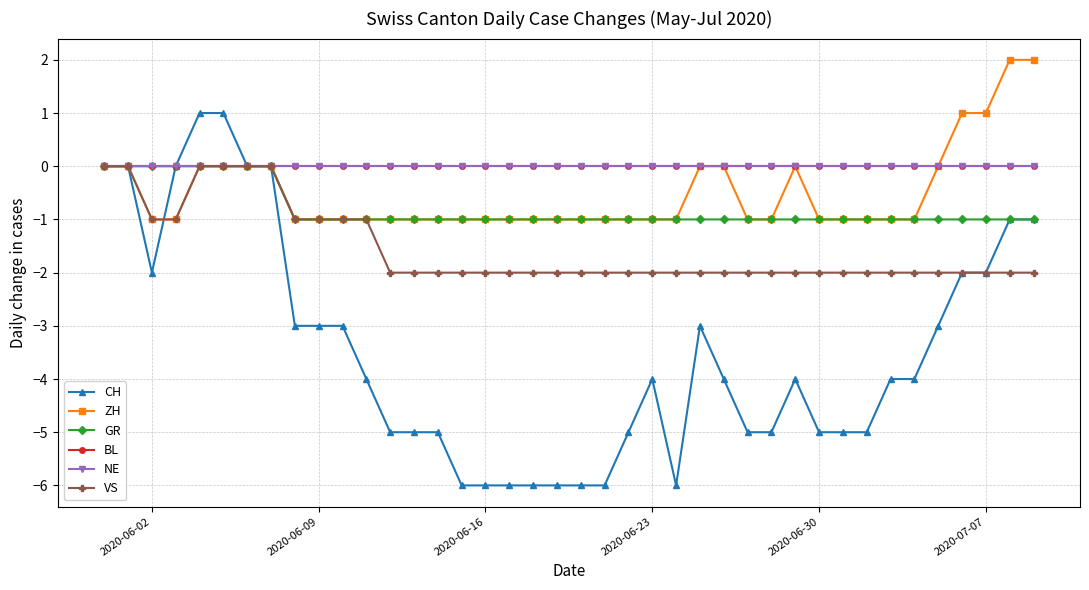

Is this an area chart (filled region under the line)?

No